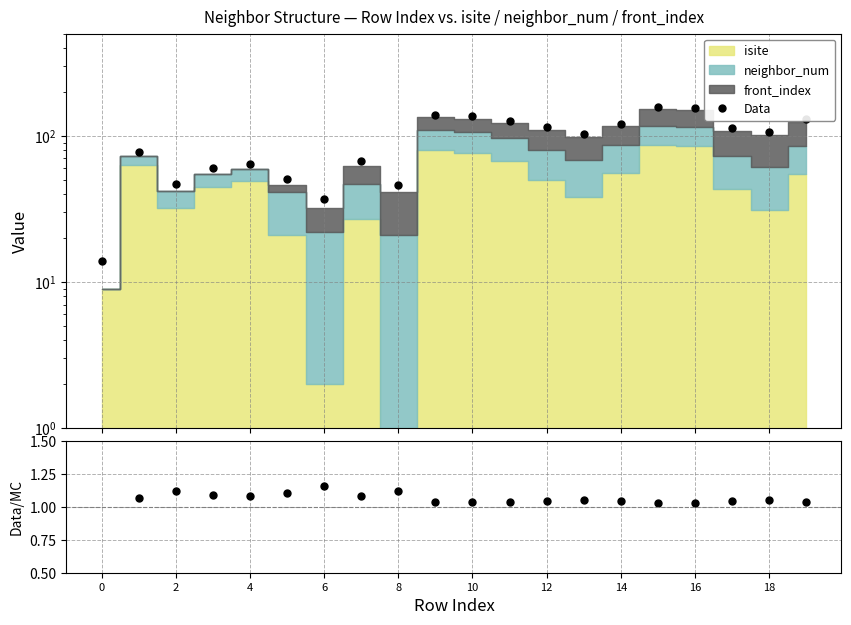

Is it true that Data equals 17.6 at 8?

False